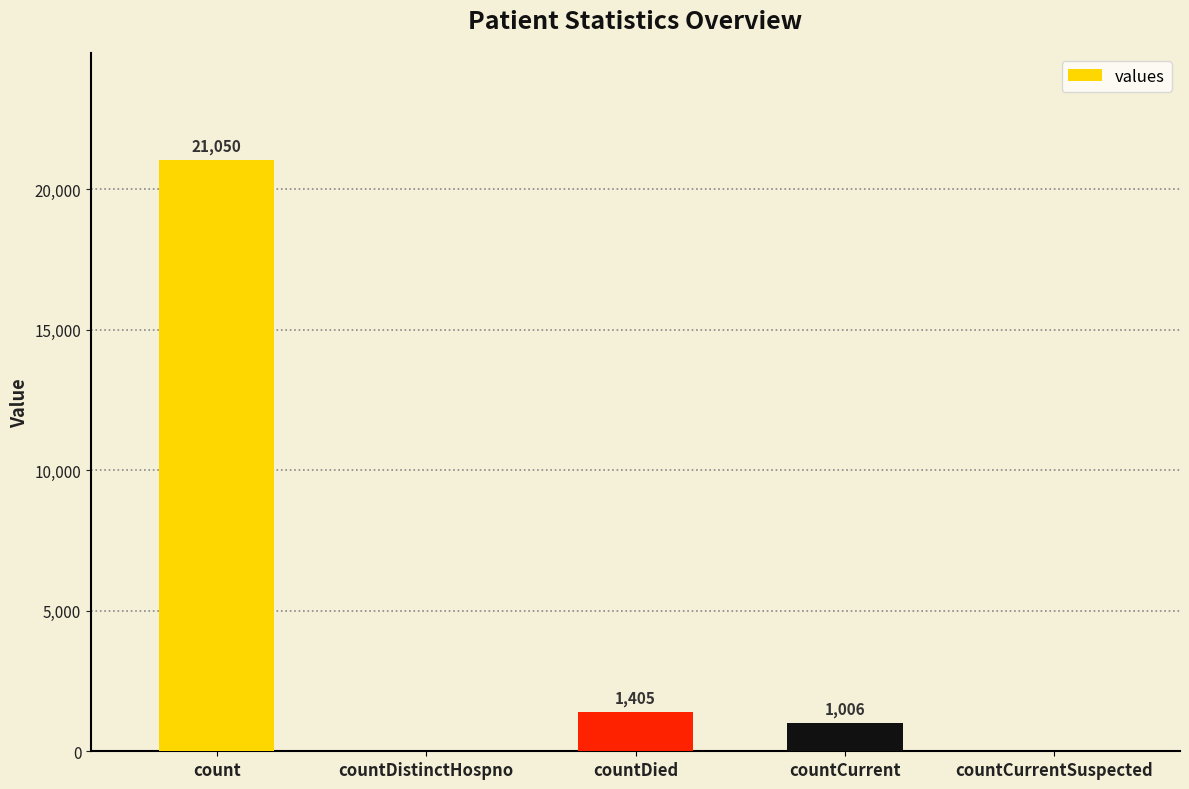

At which label is the value closest to 10525?

countDied